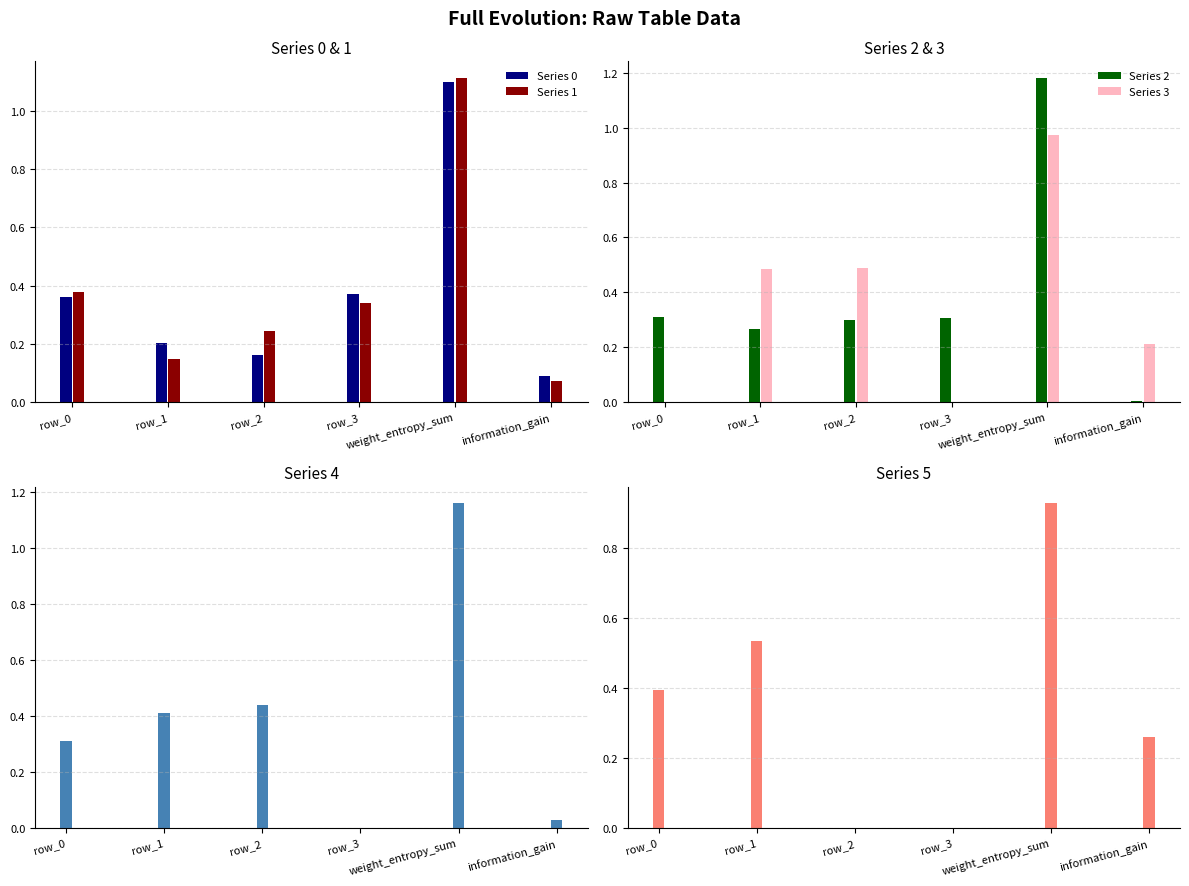

Does the chart contain any negative values?

No